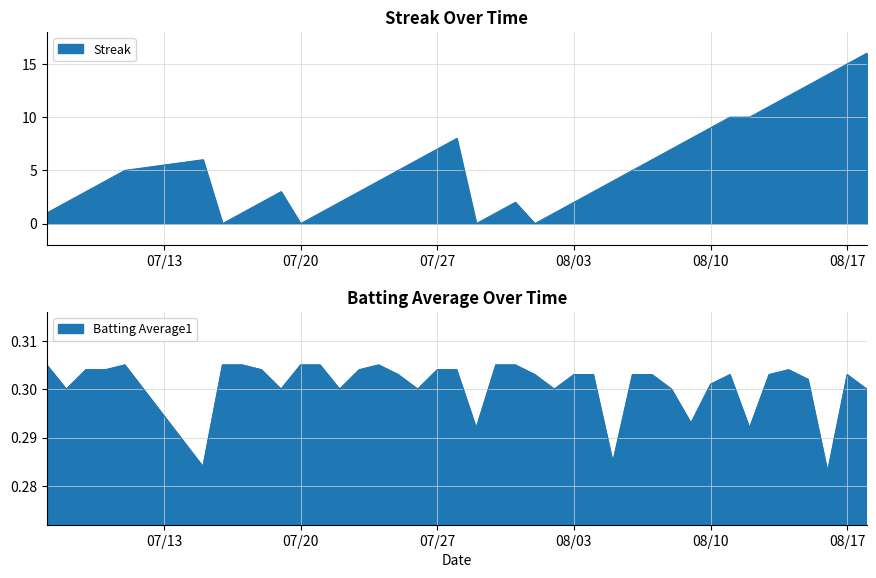

Which series ends up on top after the final intersection of Batting Average1 and Streak?

Streak